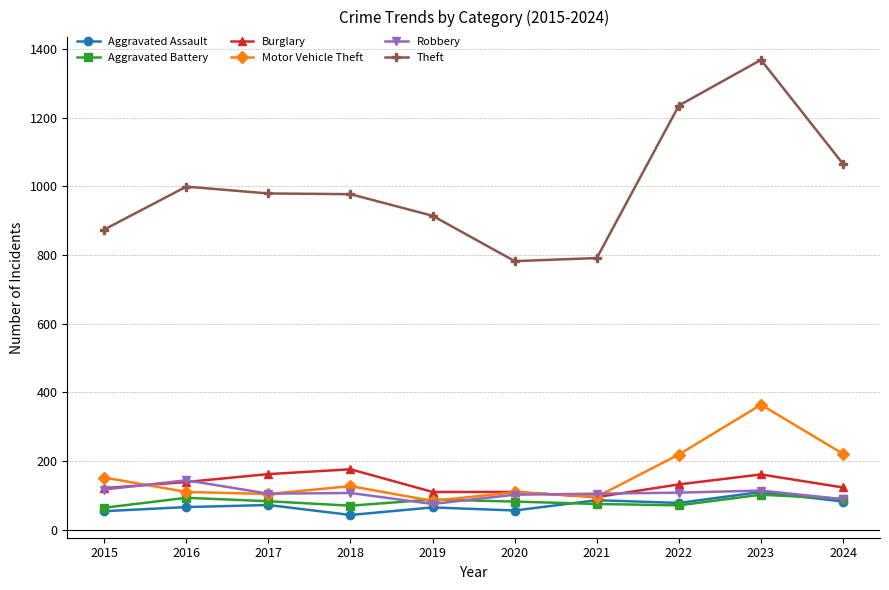

True or false: Aggravated Battery has more than 1 points higher than both neighbors.

True